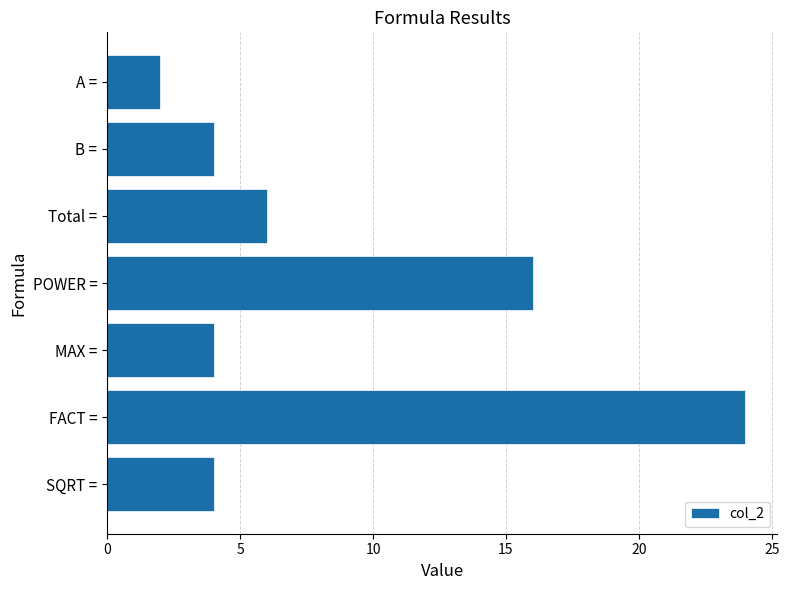

How many distinct data groups are displayed?

1